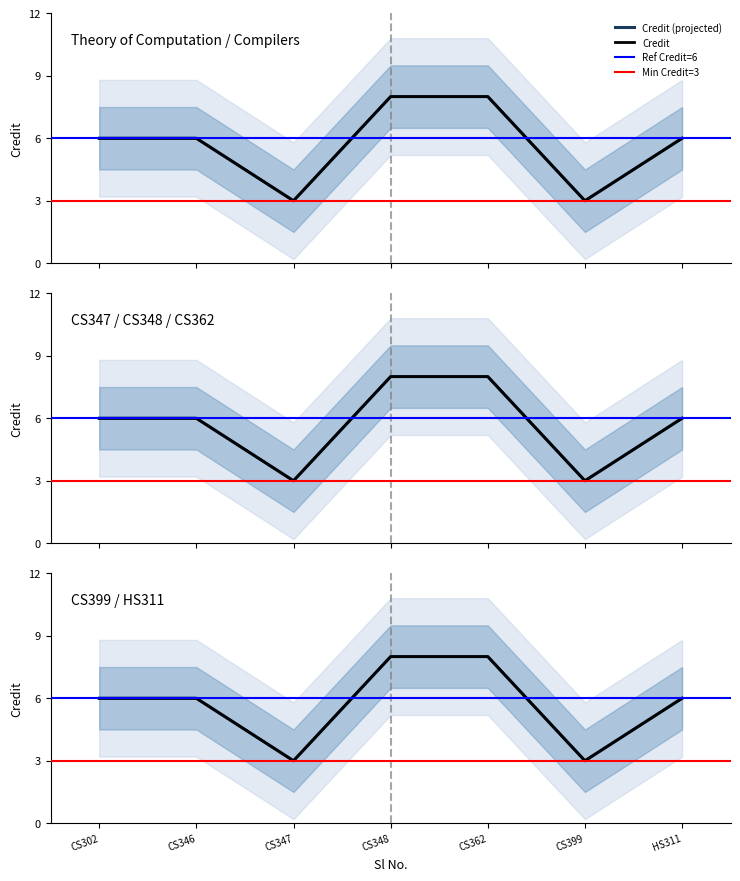

Where is the data nearest to the value 5?

CS302